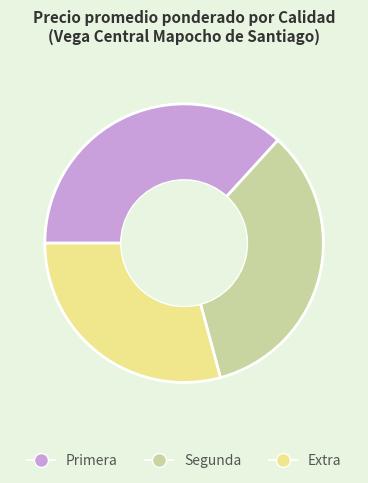

Rank the categories by value from lowest to highest.

Extra, Segunda, Primera